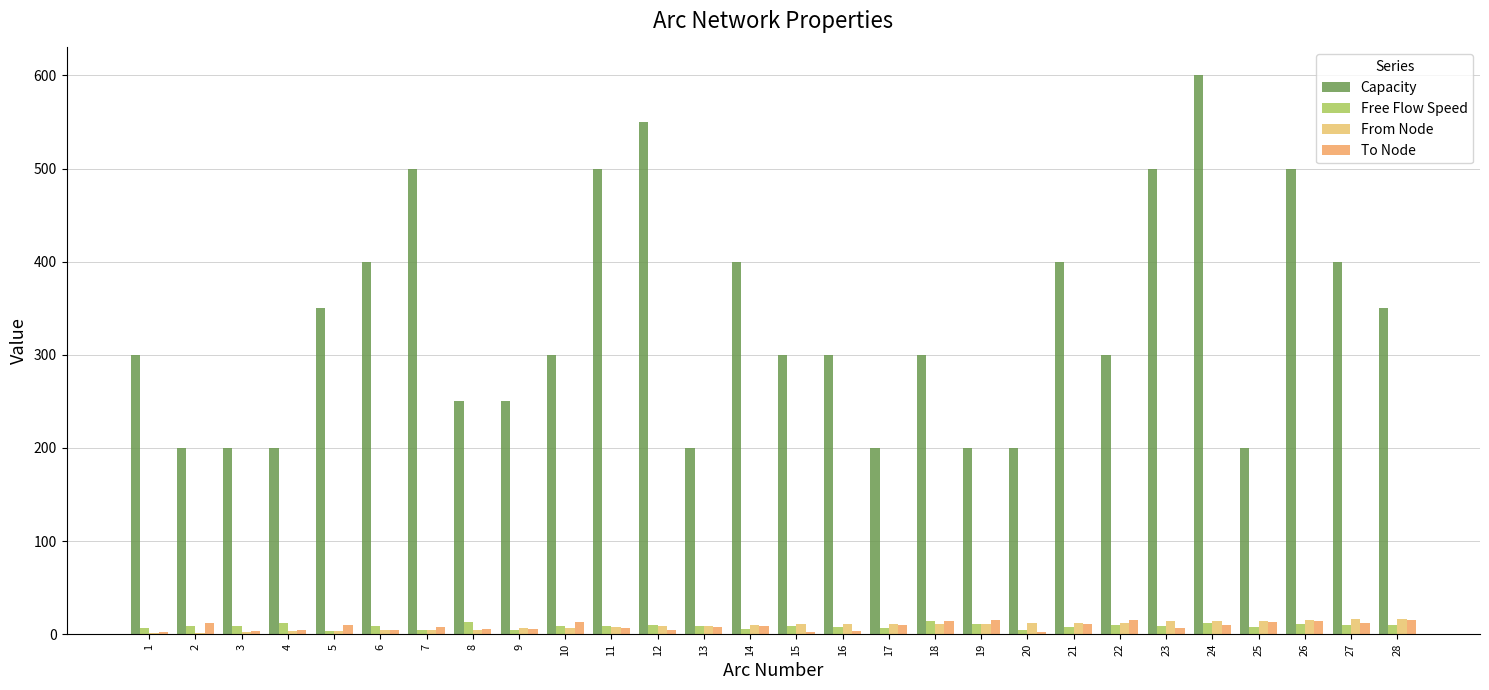

Are the bars grouped side by side (vs. stacked)?

Yes